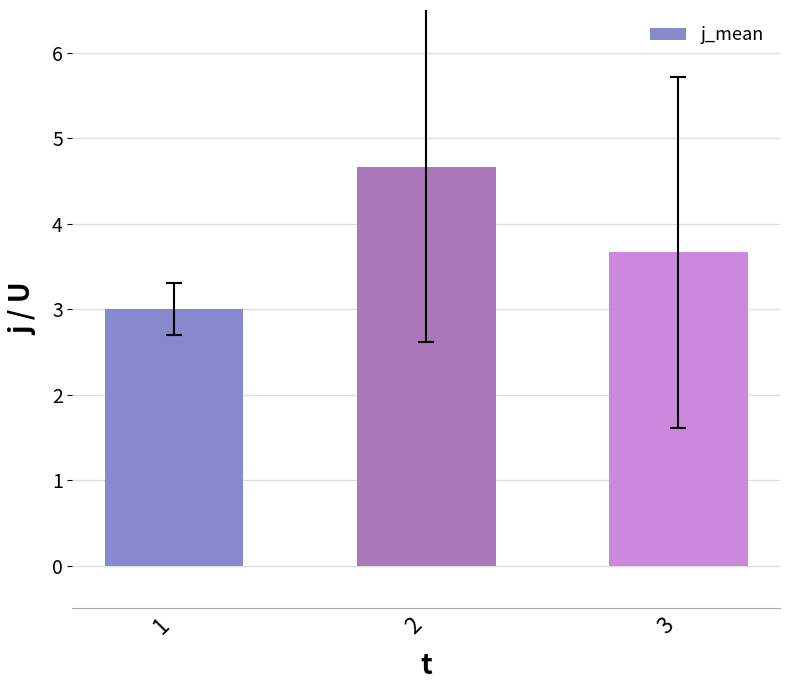

How many bars are there in total?

3